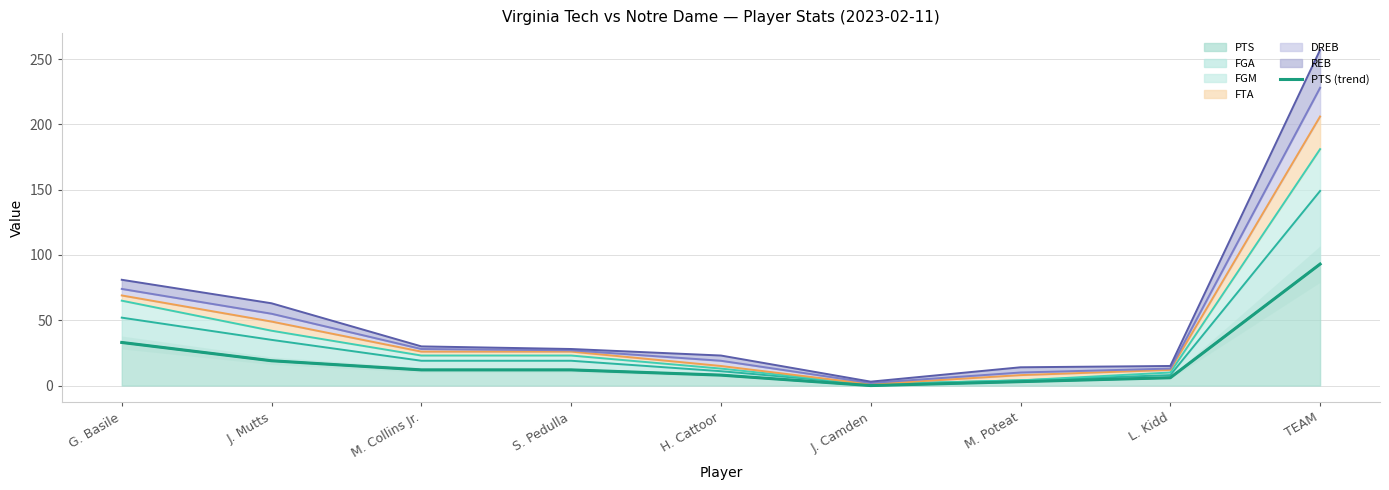

List the labels in order of value, smallest first.

J. Camden, M. Poteat, L. Kidd, H. Cattoor, M. Collins Jr., S. Pedulla, J. Mutts, G. Basile, TEAM